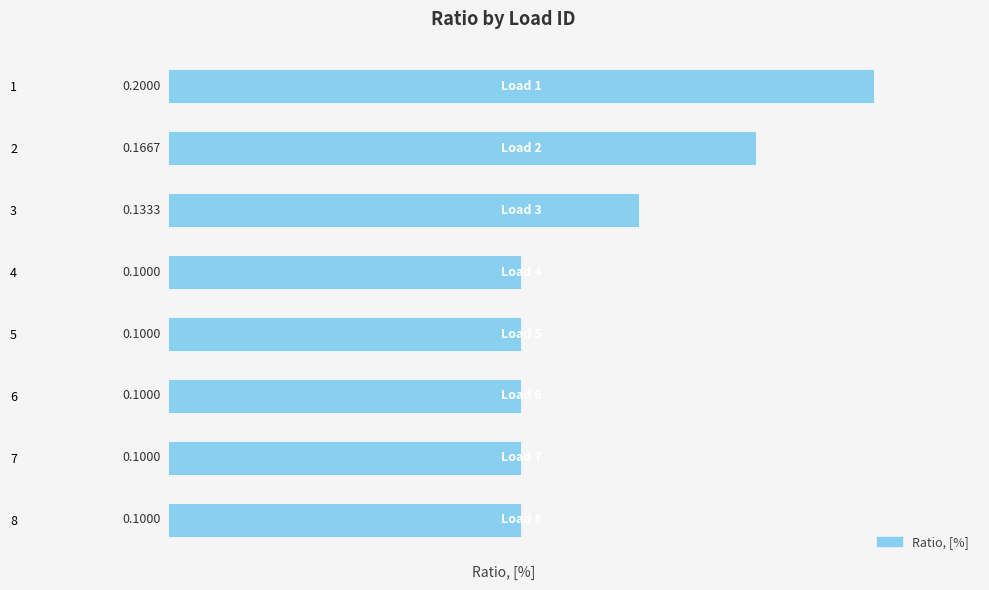

What is the maximum value shown in the chart?

0.2